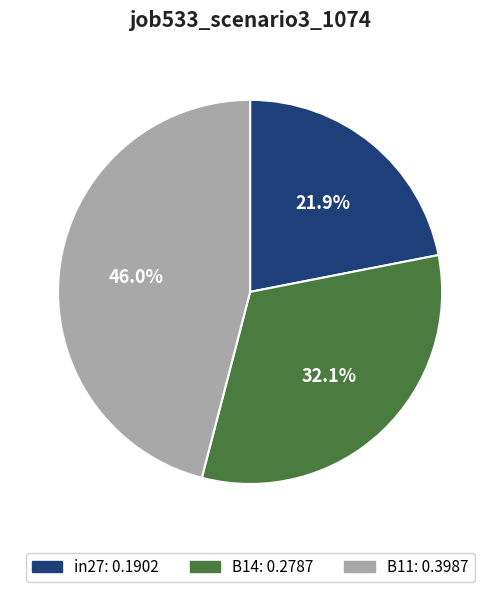

Is it true that B14 is 42% of the pie?

False